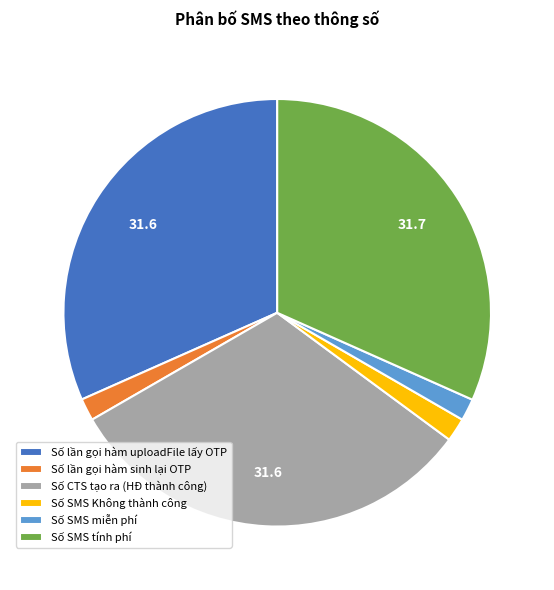

Between Số SMS miễn phí and Số CTS tạo ra (HĐ thành công), which is larger?

Số CTS tạo ra (HĐ thành công)